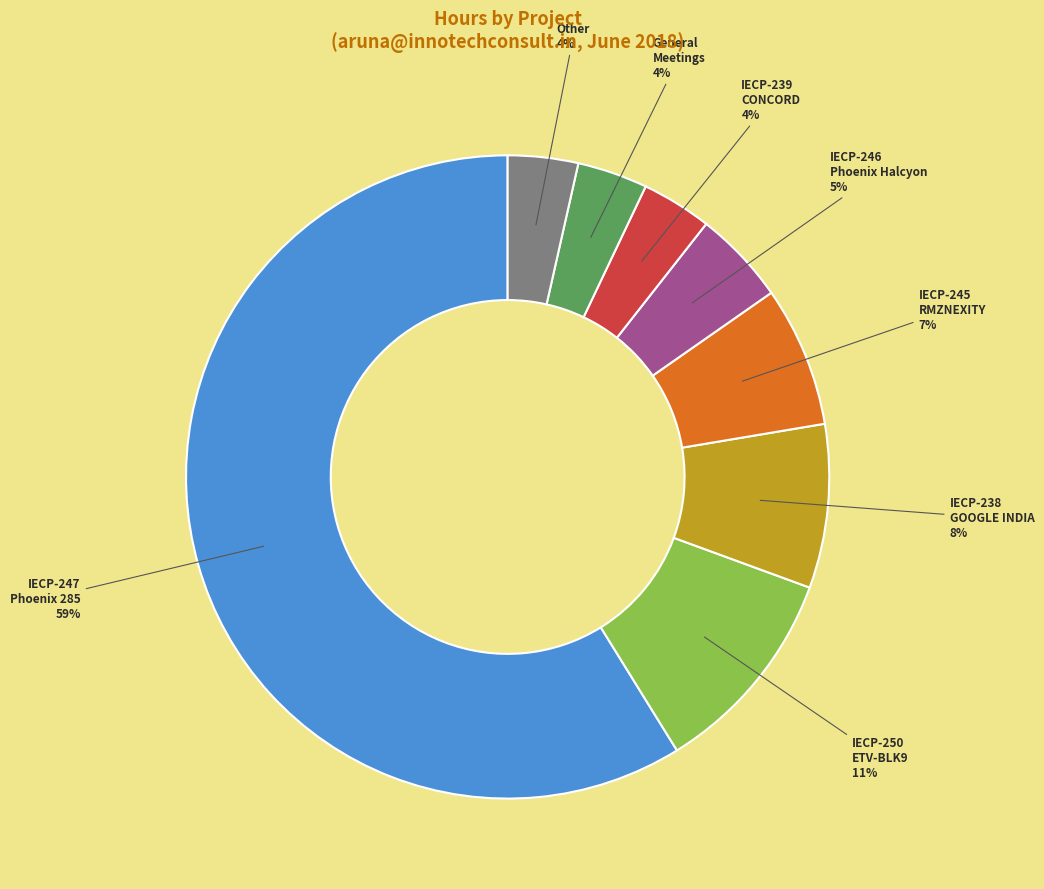

Does any single category account for the majority?

Yes